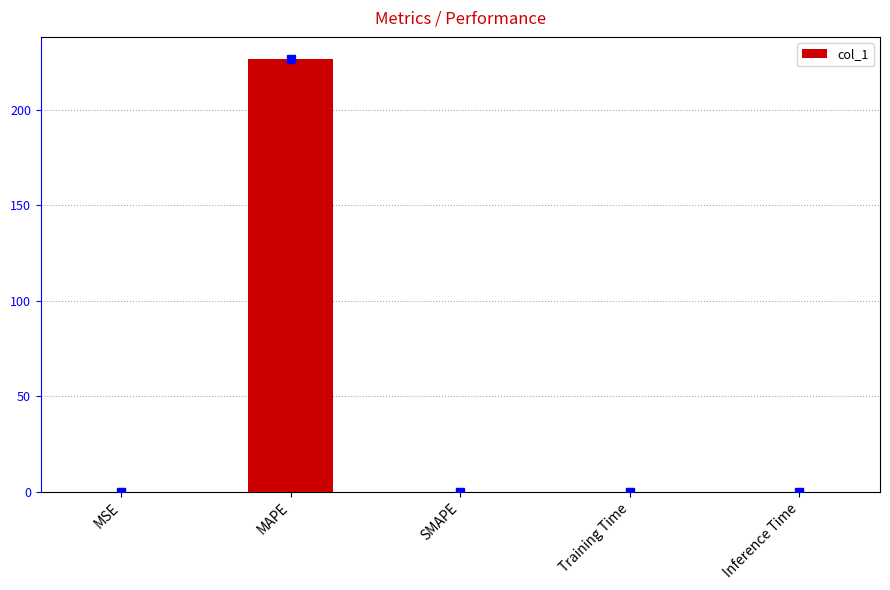

The value at Inference Time is 0.0. True or false?

True